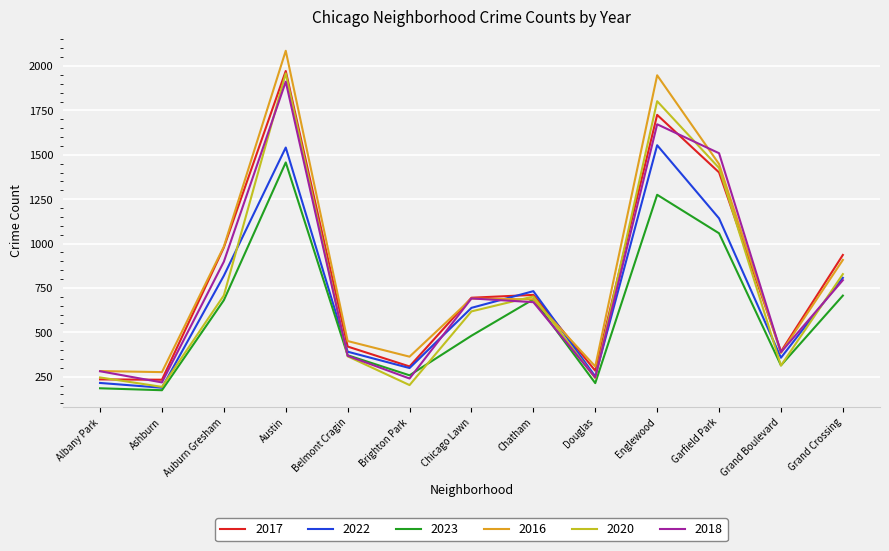

At which category is the sum across all series the highest?

Austin